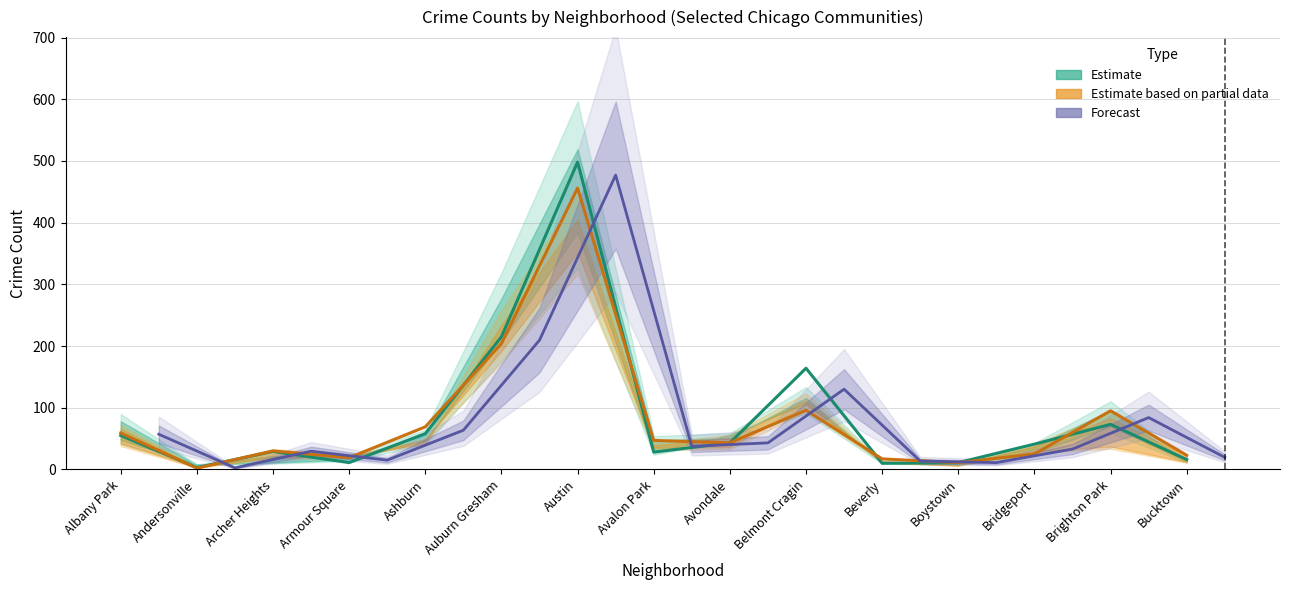

Between Armour Square and Avalon Park, which series saw the biggest shift?

Partial estimate line